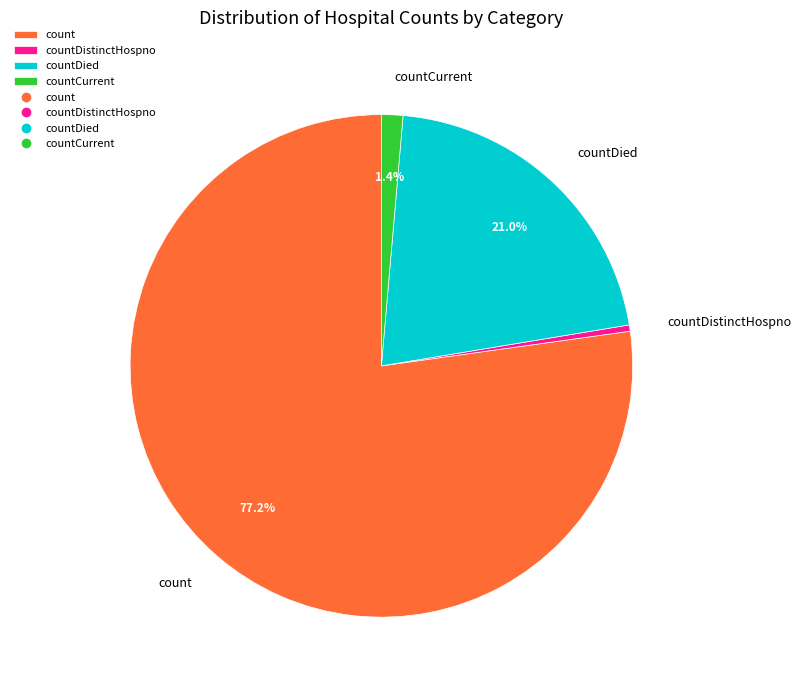

How many slices are in this pie chart?

4